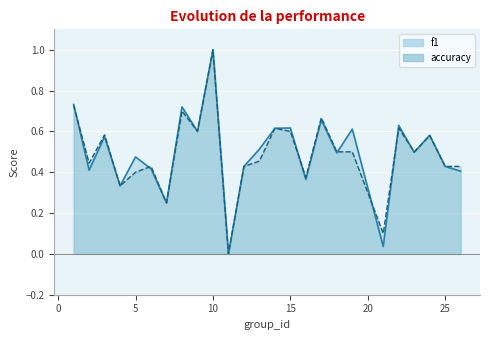

Reading left to right, list all the values displayed in this chart.

f1: 1=0.7	2=0.4	3=0.6	4=0.3	5=0.5	6=0.4	7=0.2	8=0.7	9=0.6	10=1.0	11=0.0	12=0.4	13=0.5	14=0.6	15=0.6	16=0.4	17=0.7	18=0.5	19=0.6	21=0.0	22=0.6	23=0.5	24=0.6	25=0.4	26=0.4
accuracy: 1=0.7	2=0.4	3=0.6	4=0.3	5=0.4	6=0.4	7=0.2	8=0.7	9=0.6	10=1.0	11=0.0	12=0.4	13=0.5	14=0.6	15=0.6	16=0.4	17=0.7	18=0.5	19=0.5	21=0.1	22=0.6	23=0.5	24=0.6	25=0.4	26=0.4